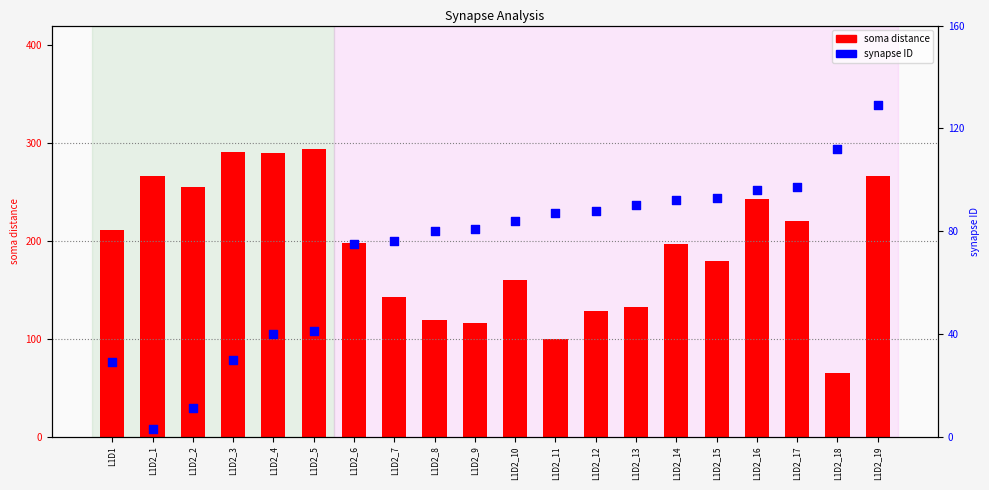

At which category is the sum across all series the highest?

L1D2_19